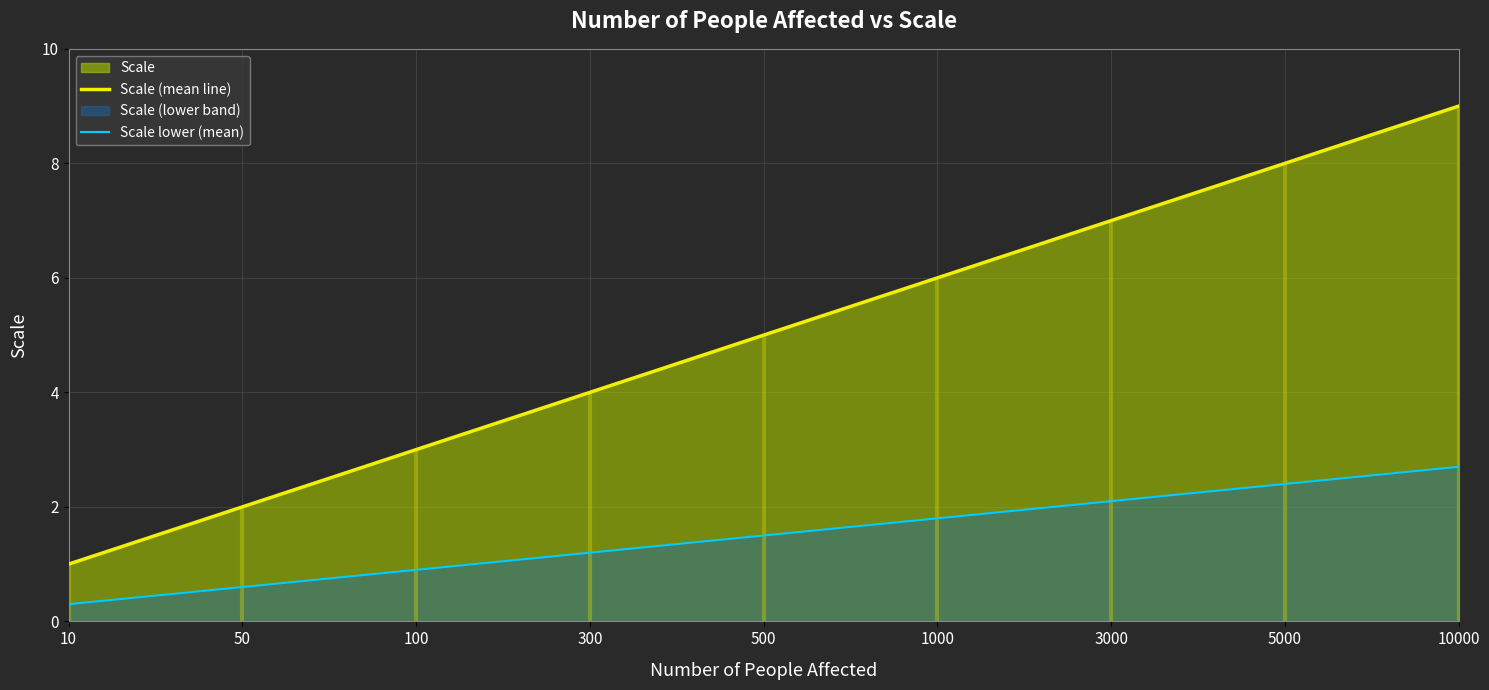

At which label does Scale (mean line) reach its minimum?

10